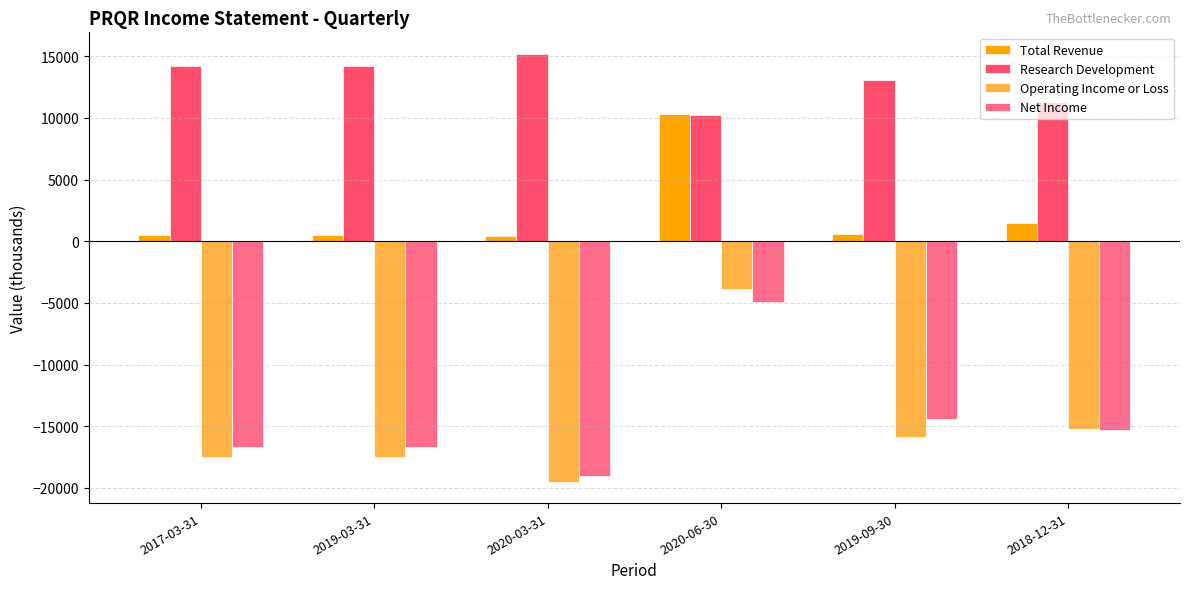

What is the label of the 5th bar from the right?

2019-03-31